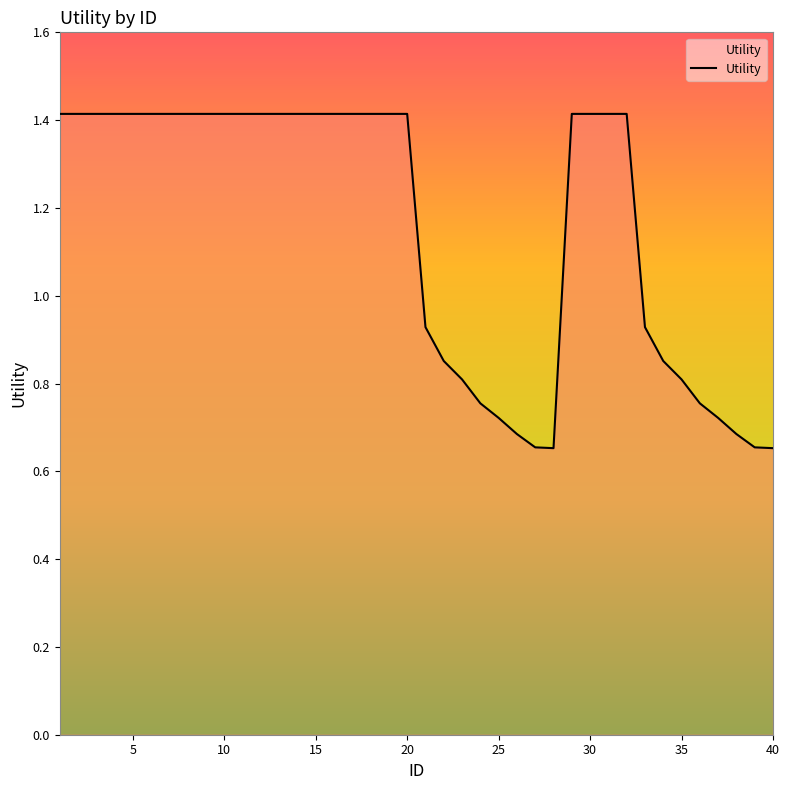

What is the greatest value displayed?

1.4